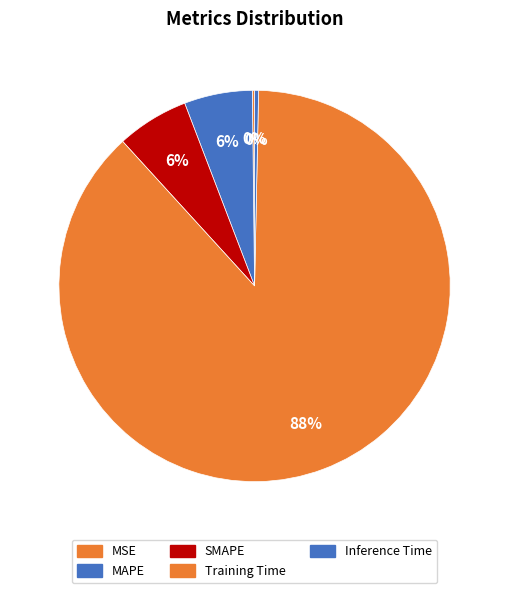

Does any single category account for the majority?

Yes